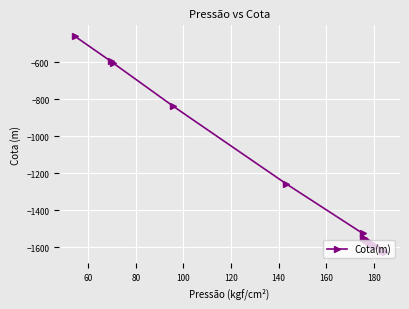

What is the difference between the second highest and minimum values?

1033.0